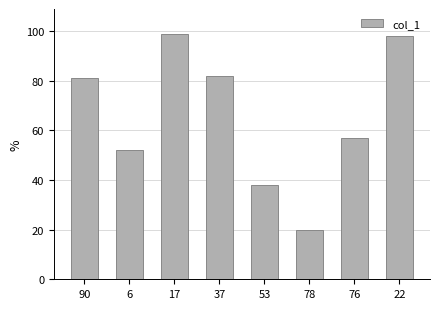

What is the ratio of the value at 17 to the value at 53?

2.6